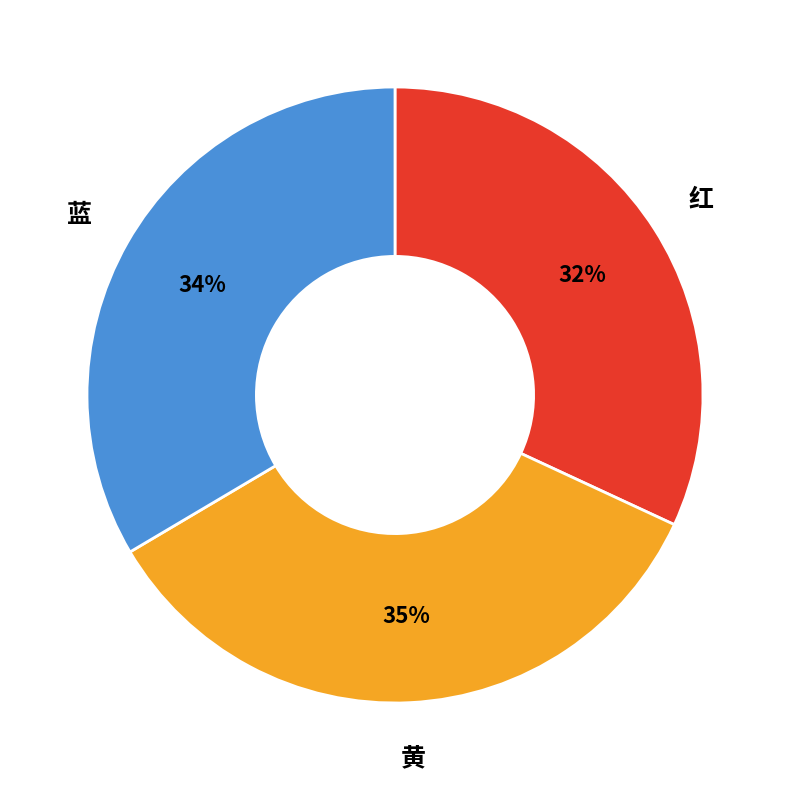

Count the number of slices in the pie.

3